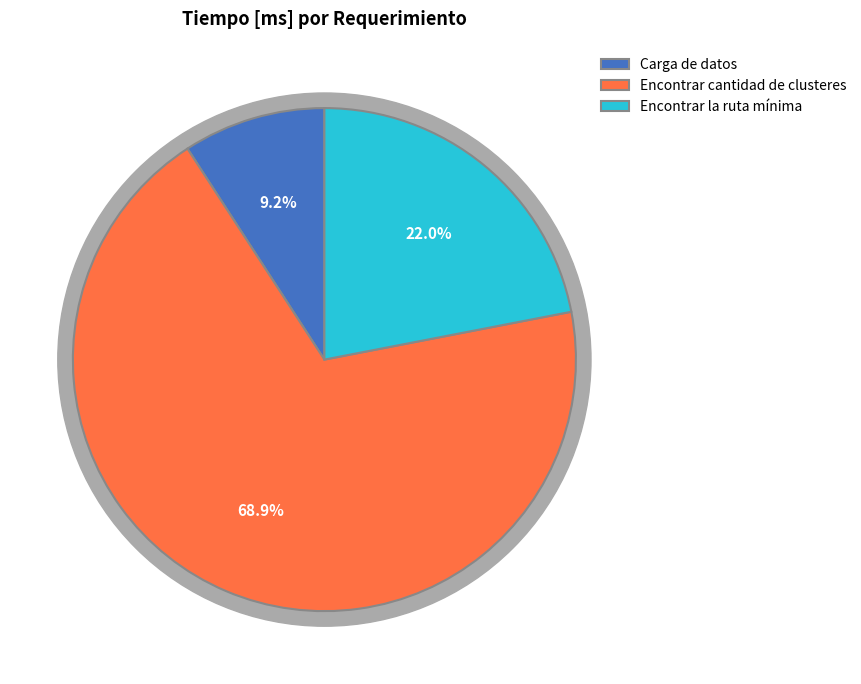

Which category has the biggest portion of the pie?

Encontrar cantidad de clusteres